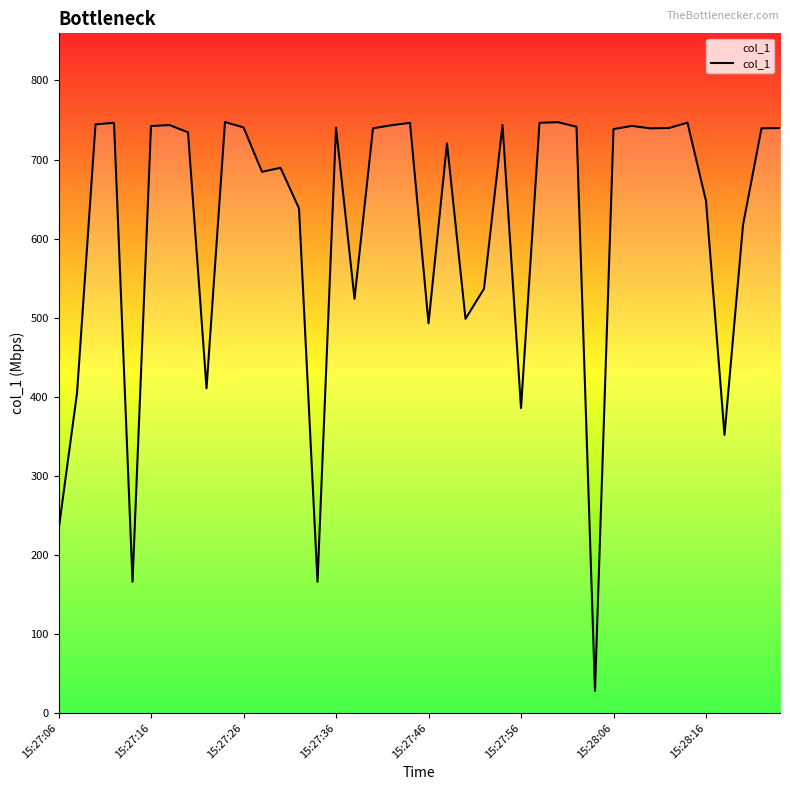

What is the greatest value displayed?

747.5